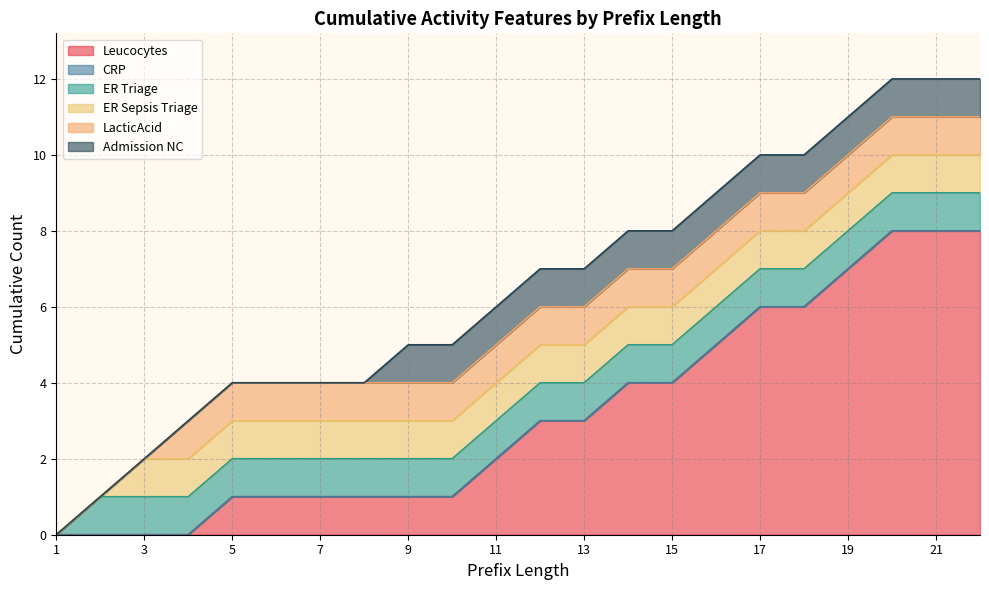

At which label does Leucocytes reach its minimum?

1